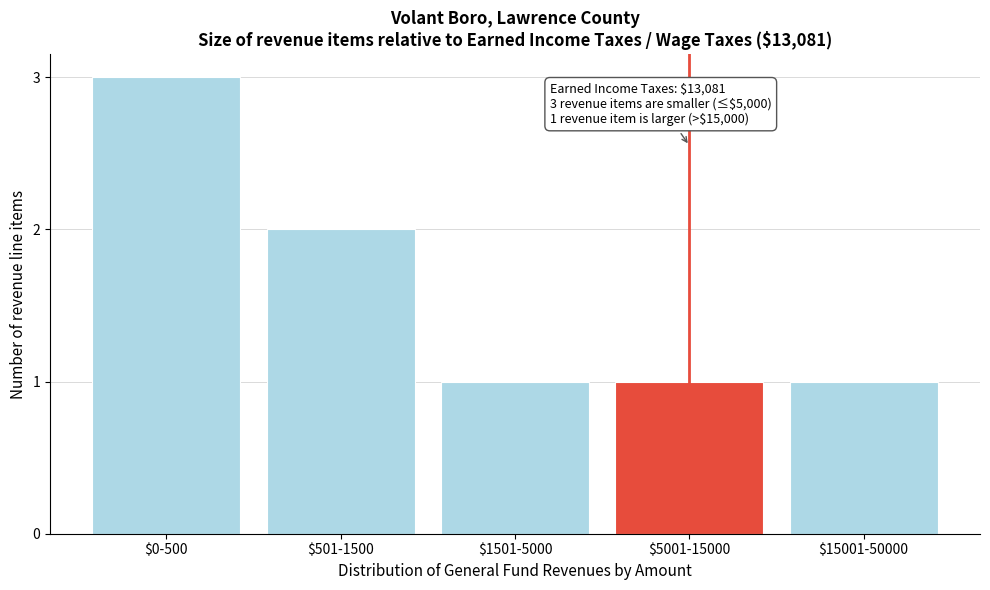

Reading right to left, extract all data points from this chart.

1	1	1	2	3